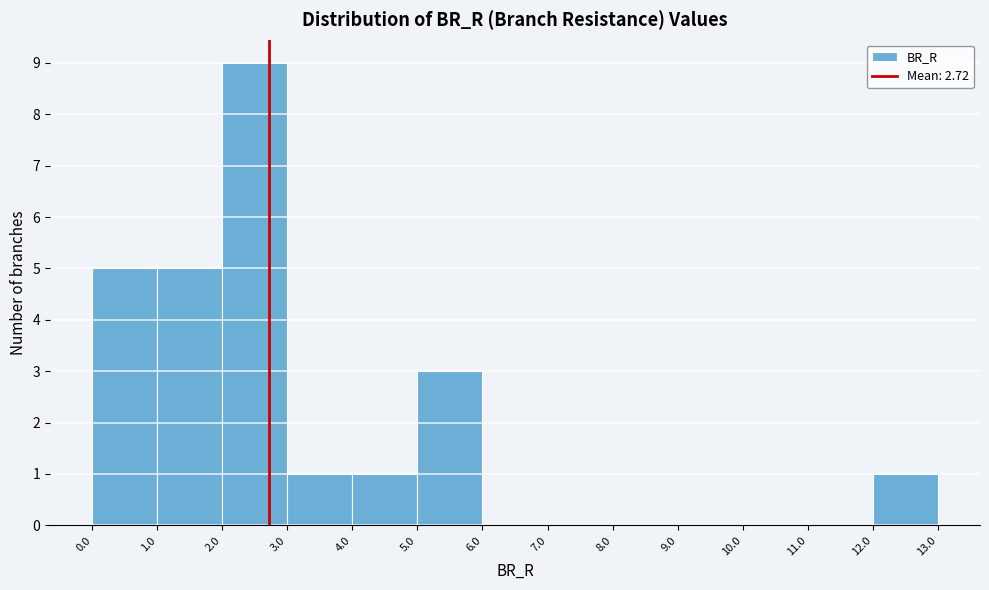

Over which range of the x-axis is the bar tallest?

2.0 to 3.0